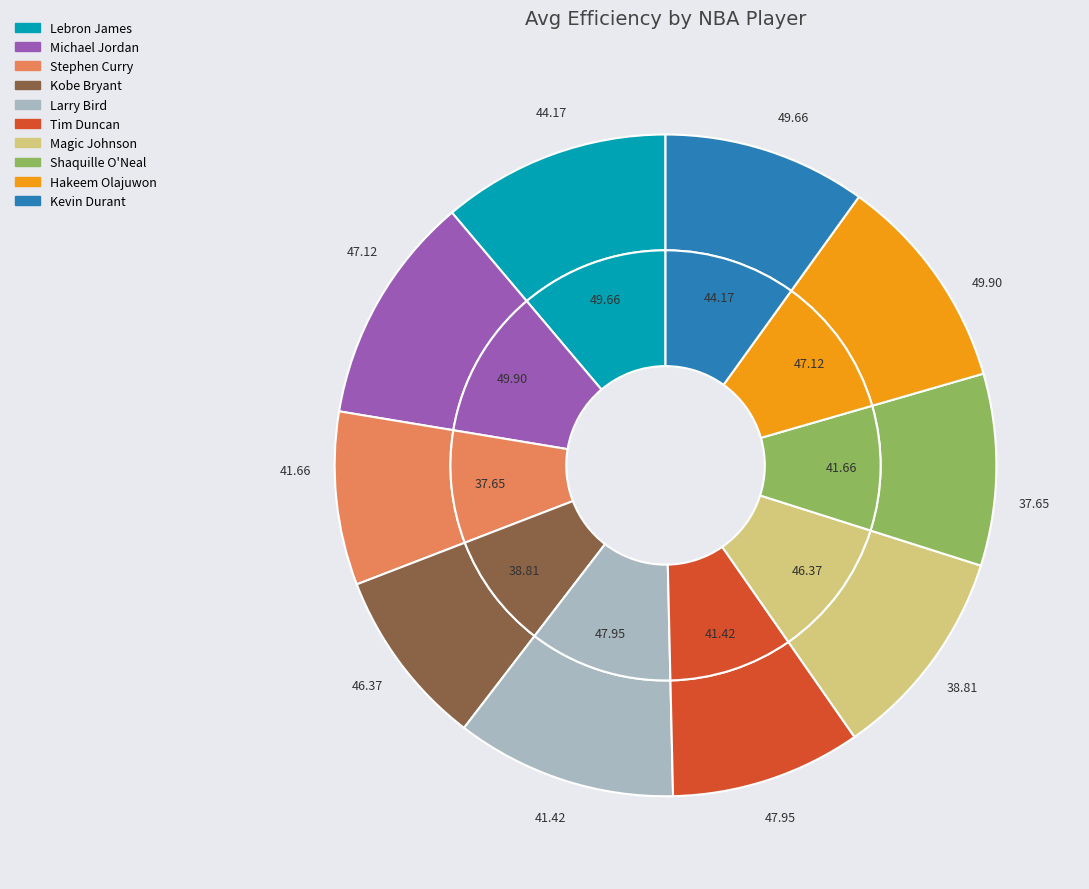

Count the number of slices in the pie.

10